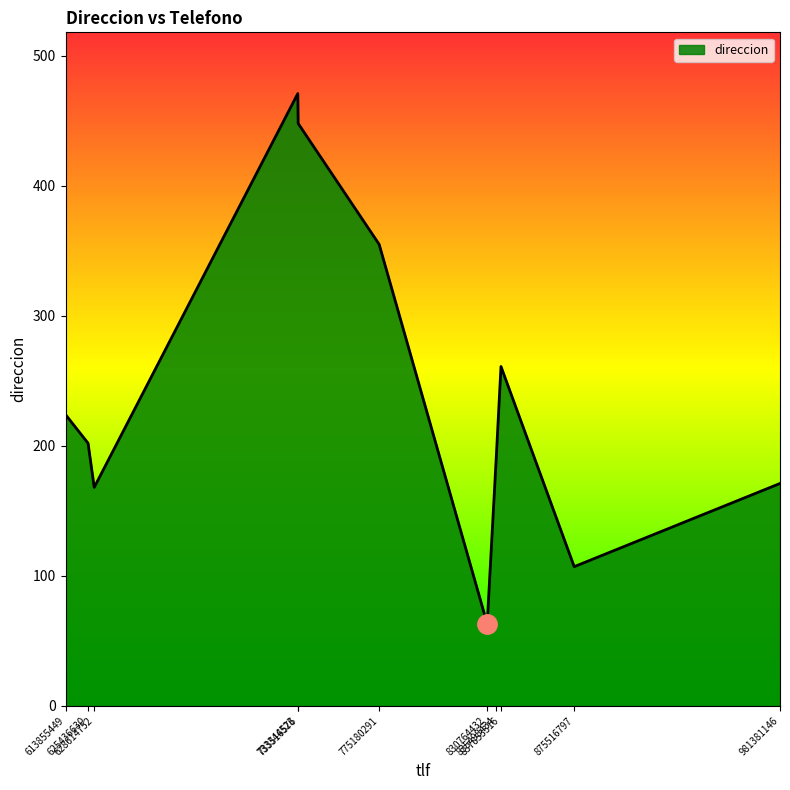

At which category does the data reach its first local valley?

628614752